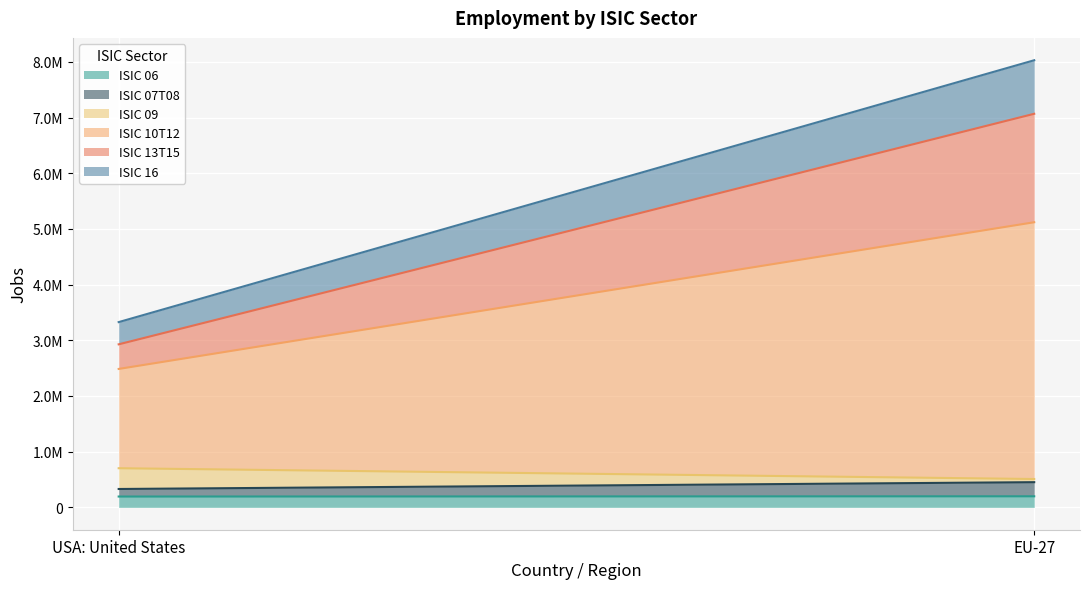

What are all the series names shown in the legend?

ISIC 06, ISIC 07T08, ISIC 09, ISIC 10T12, ISIC 13T15, ISIC 16